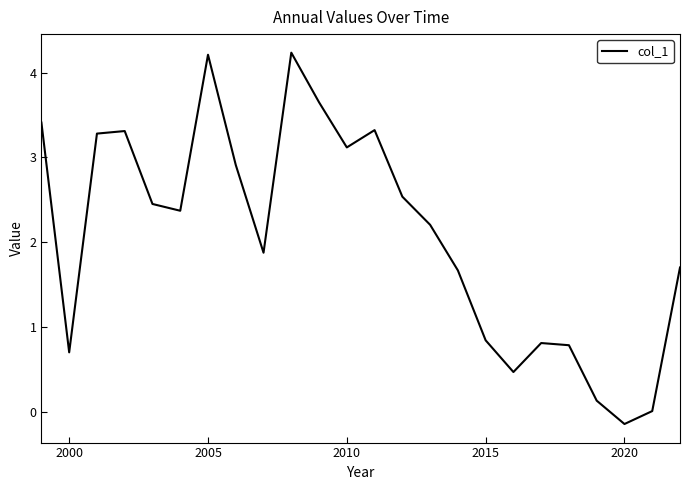

What is the maximum value shown in the chart?

4.2